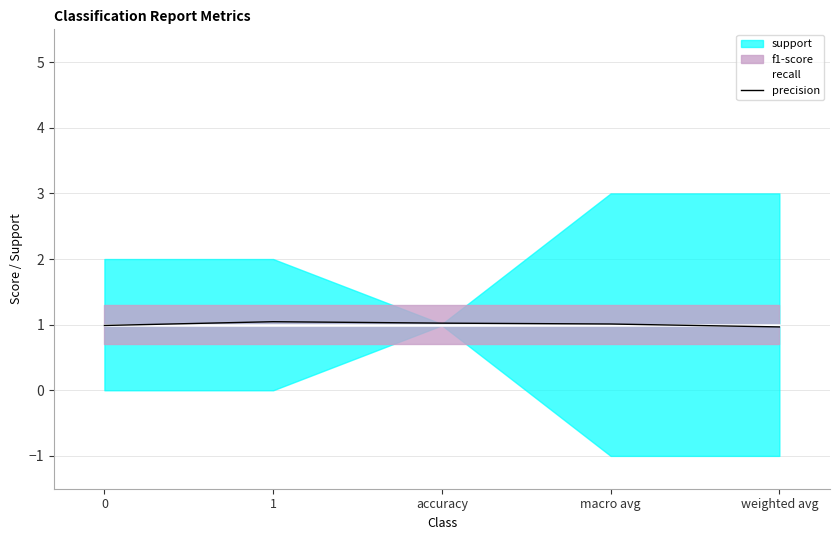

The value of recall at weighted avg is 1.0. True or false?

True